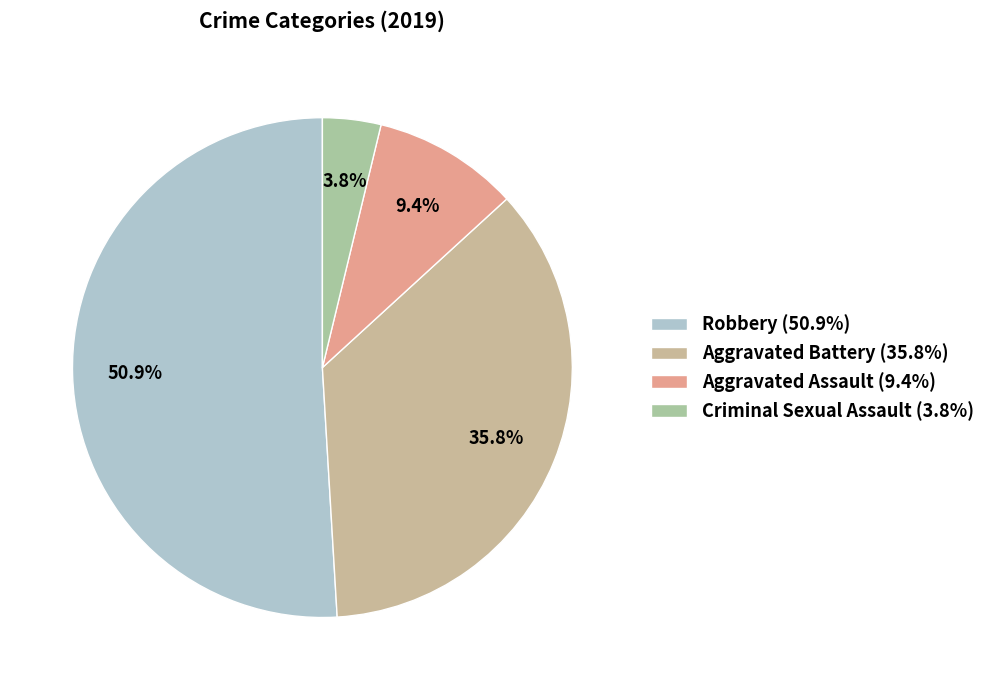

How many slices are in this pie chart?

4